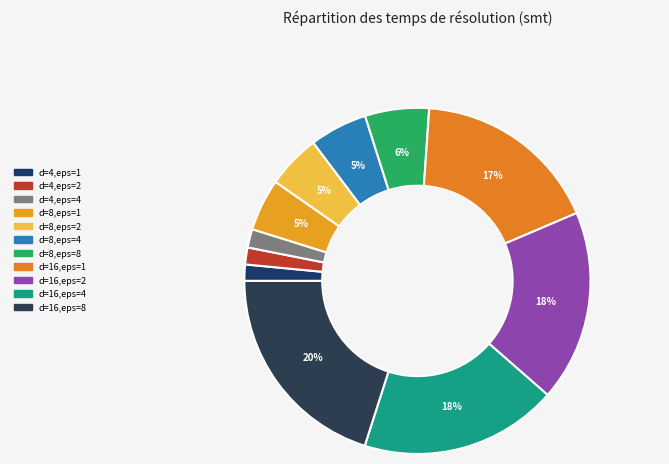

How many slices are in this pie chart?

11